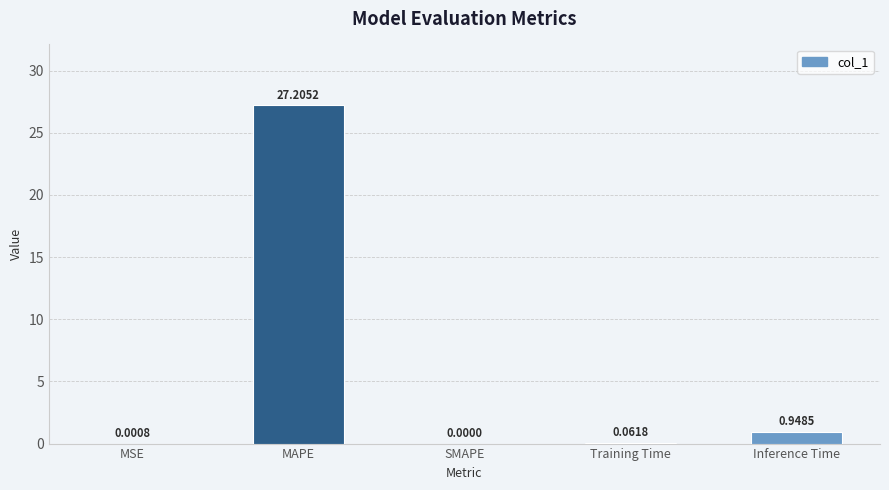

Are the bars horizontal?

No